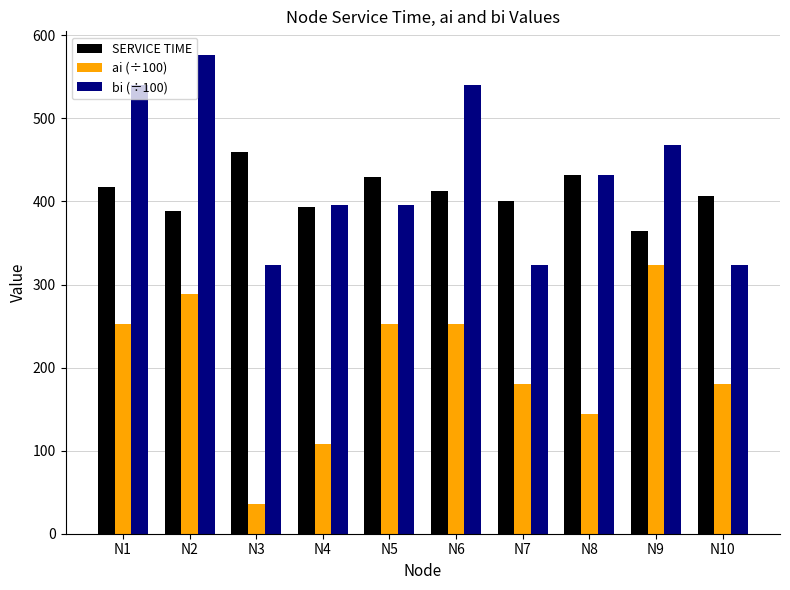

Reading left to right, list all the values displayed in this chart.

SERVICE TIME: 417	389	460	393	429	413	401	432	364	407
ai (÷100): 252	288	36	108	252	252	180	144	324	180
bi (÷100): 540	576	324	396	396	540	324	432	468	324